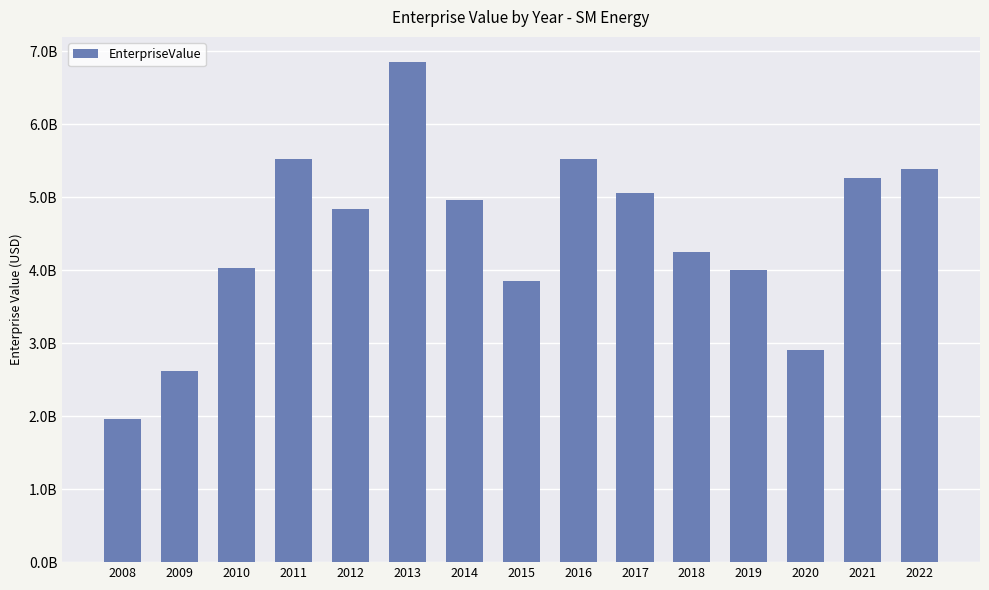

Are the bars horizontal?

No